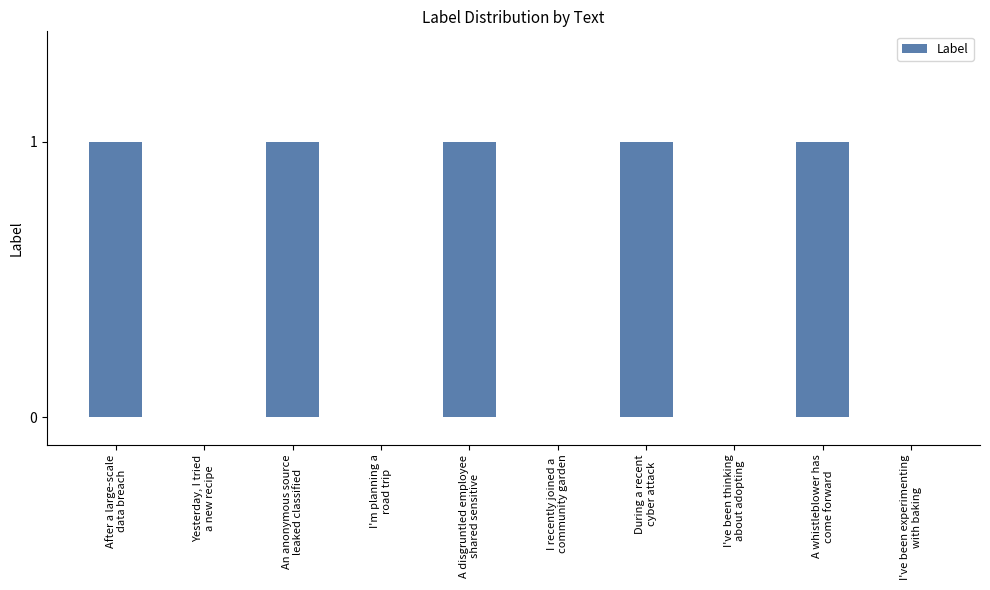

Are the bars grouped side by side (vs. stacked)?

No